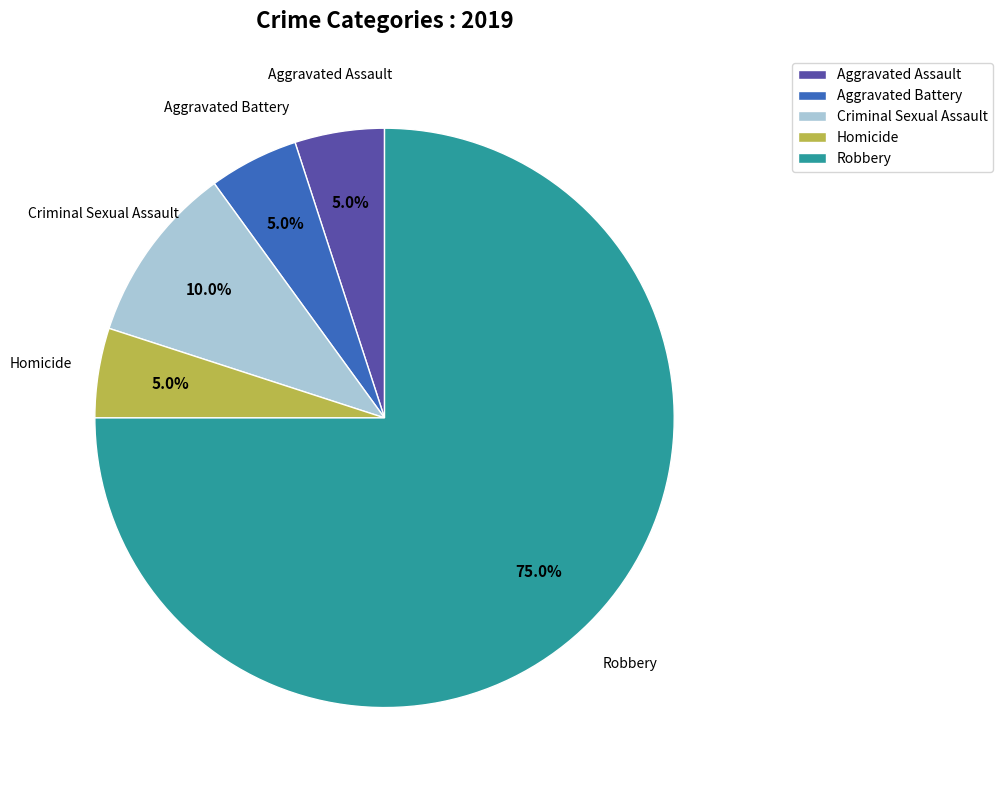

Which slice represents more than half of the pie?

Robbery